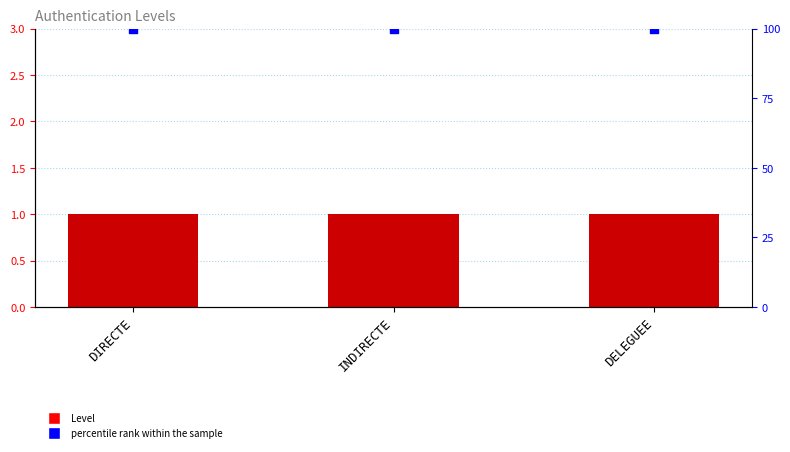

What is the total value across all series at DELEGUEE?

4